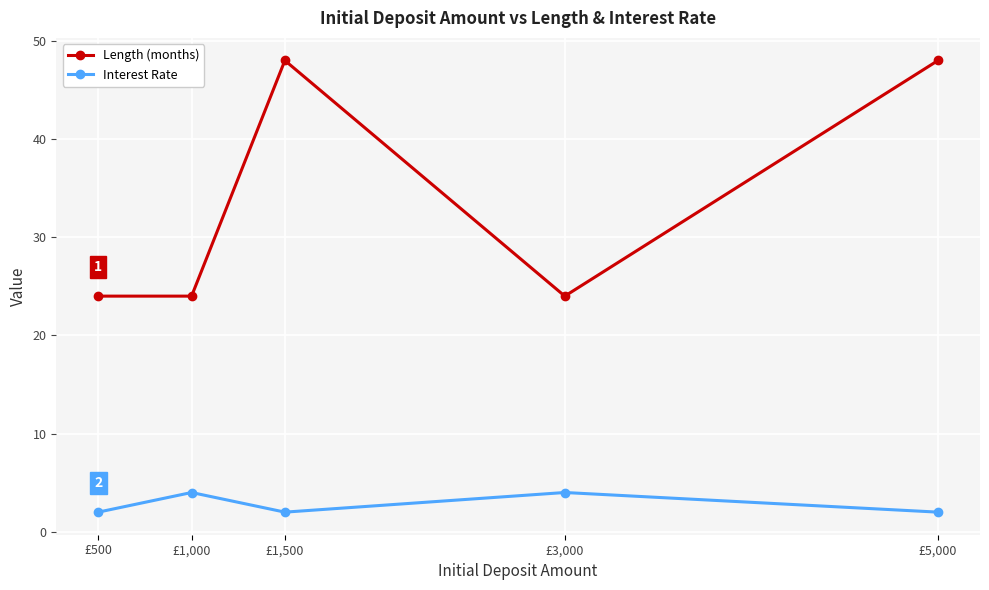

Which series has the largest range (max minus min)?

Length (months)